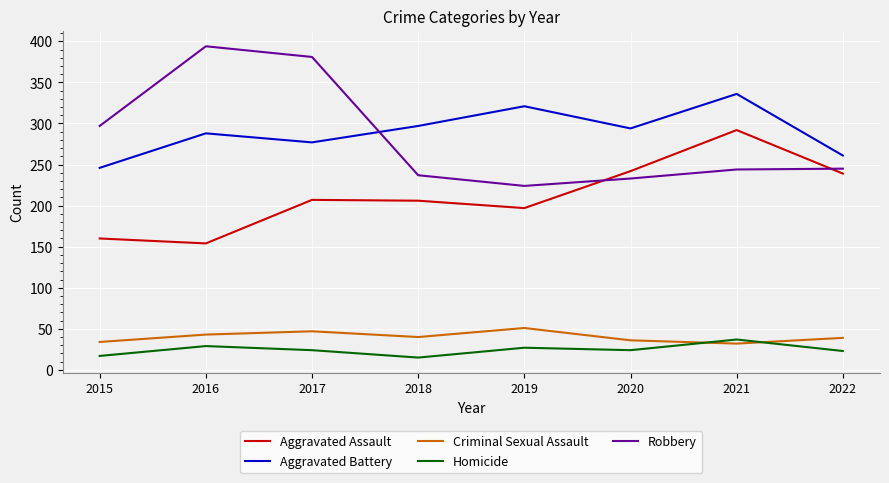

At which category does Homicide reach its first local peak?

2016